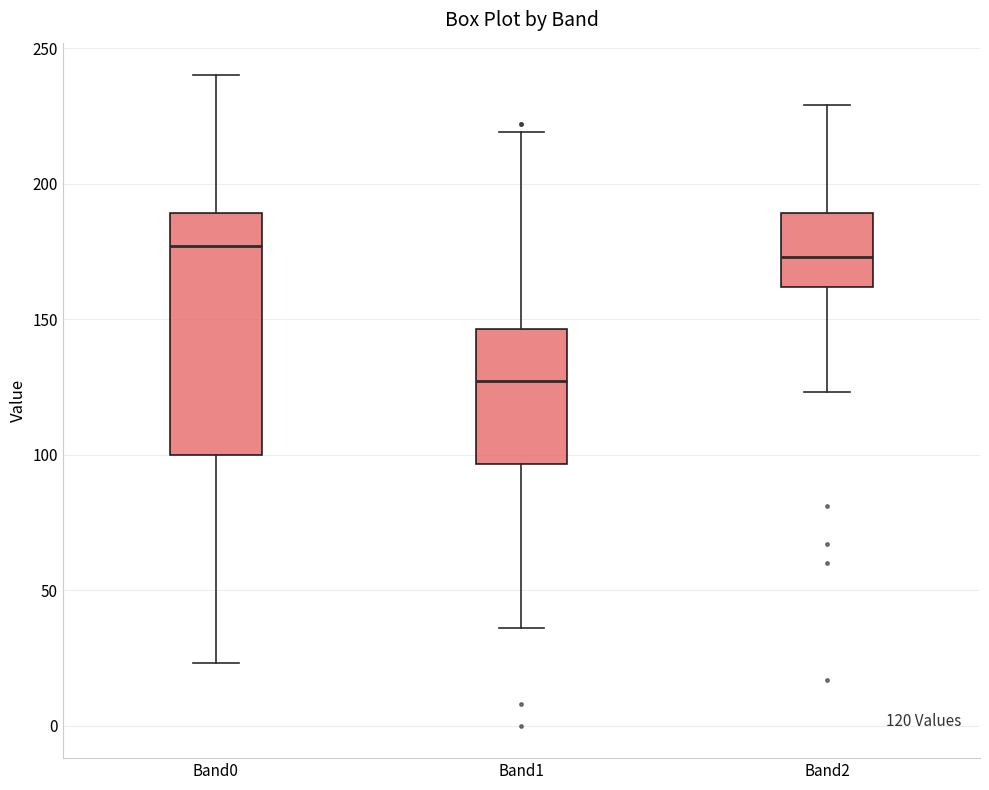

Which box is the tallest, from its lower edge to its upper edge?

Band0